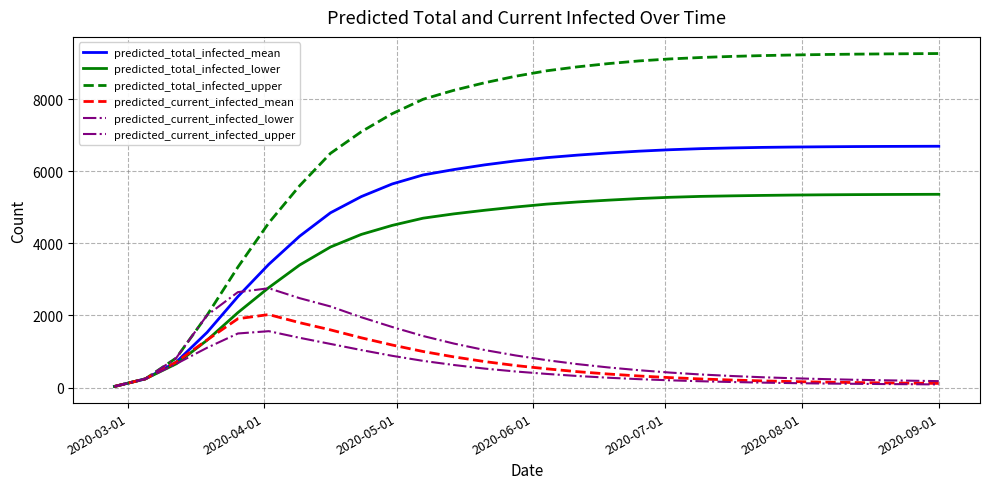

True or false: predicted_current_infected_lower and predicted_current_infected_upper intersect in this chart.

False